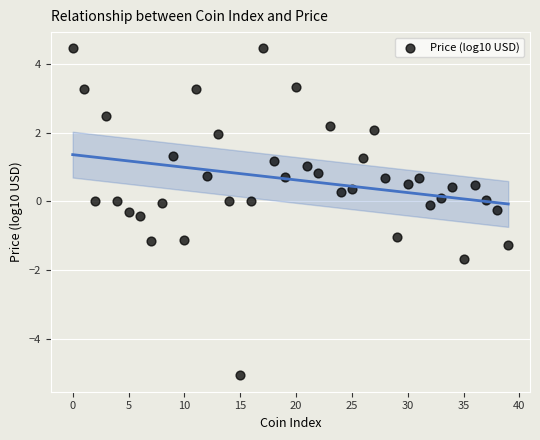

What is the range of Y values (max minus min)?

9.5